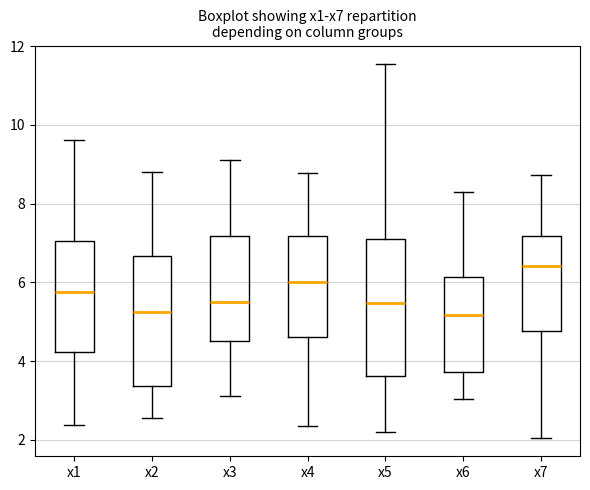

Reading left to right, transcribe this box plot: for each box, give where its median line is, the range the box spans, and where its two whiskers end, as read against the y-axis. The values are not printed on the chart, so give them approximately, as read against the axis.

x1: median 5.8, box 4.2 to 7.0, whiskers 2.4 to 9.6
x2: median 5.2, box 3.4 to 6.6, whiskers 2.6 to 8.8
x3: median 5.4, box 4.6 to 7.2, whiskers 3.2 to 9.2
x4: median 6.0, box 4.6 to 7.2, whiskers 2.4 to 8.8
x5: median 5.4, box 3.6 to 7.0, whiskers 2.2 to 11.6
x6: median 5.2, box 3.8 to 6.2, whiskers 3.0 to 8.4
x7: median 6.4, box 4.8 to 7.2, whiskers 2.0 to 8.8